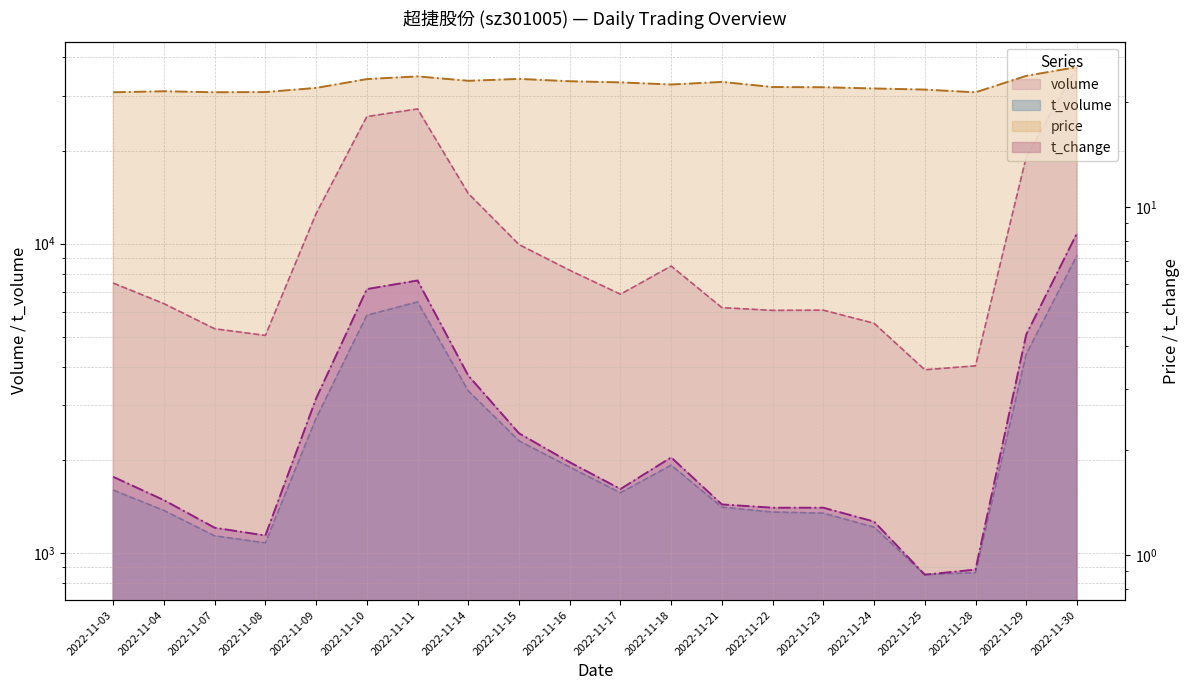

Which series has the largest range (max minus min)?

volume